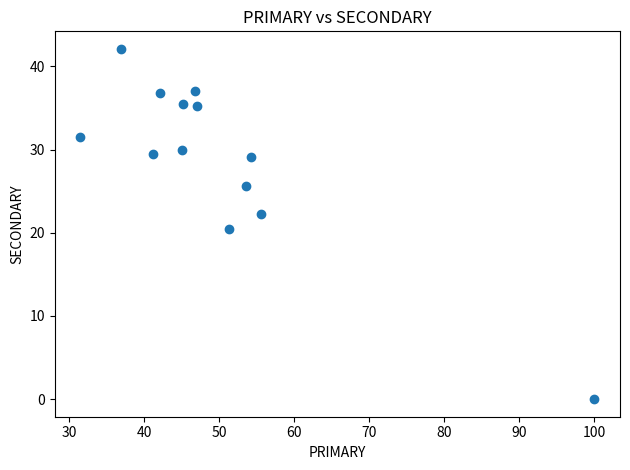

What is the range of X values (max minus min)?

68.5